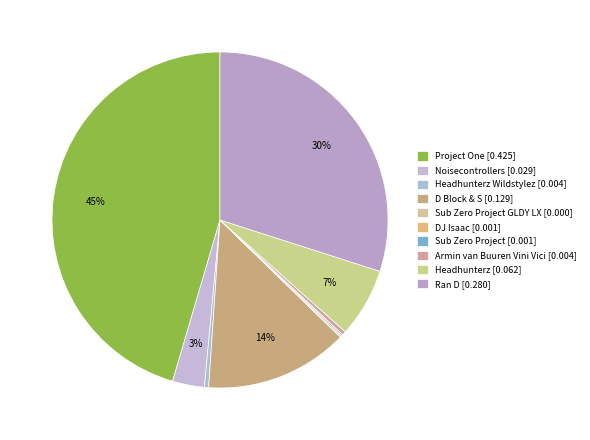

Which slice is the smallest?

Sub Zero Project GLDY LX